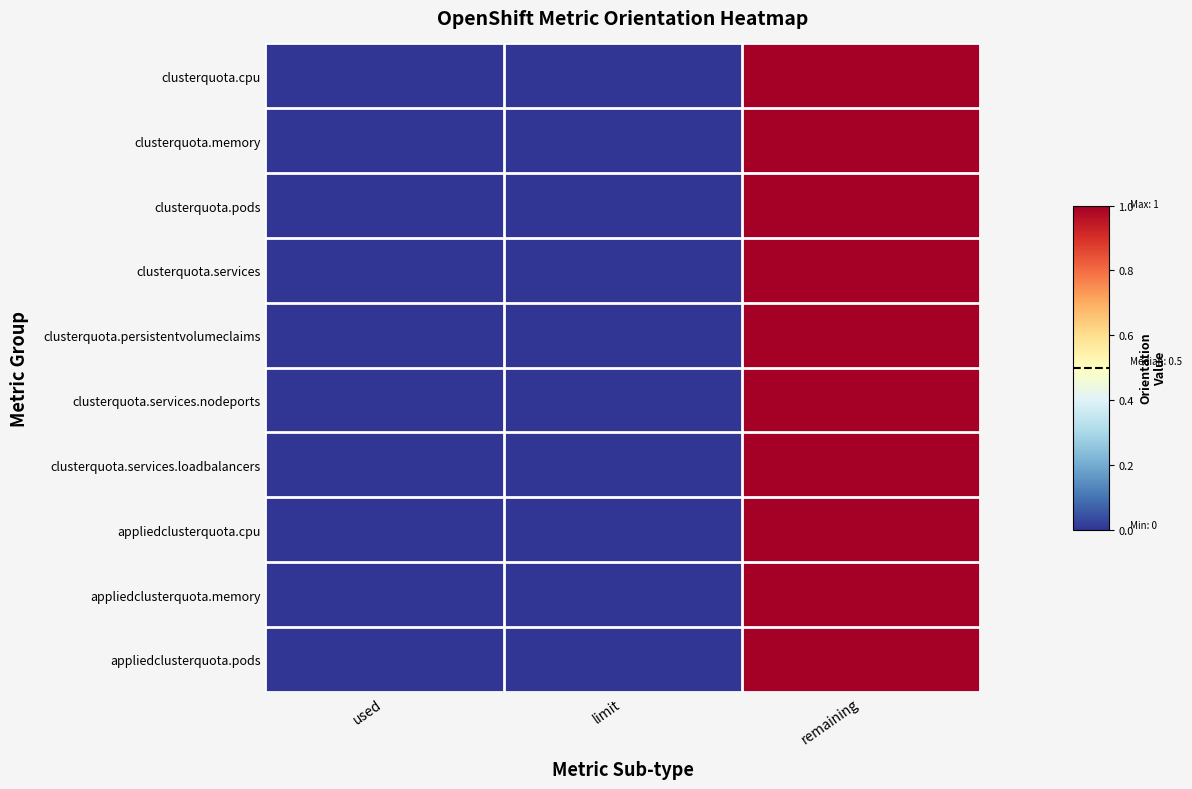

Reading left to right, what are all the values shown in this chart?

row_0: 0	0	1
row_1: 0	0	1
row_2: 0	0	1
row_3: 0	0	1
row_4: 0	0	1
row_5: 0	0	1
row_6: 0	0	1
row_7: 0	0	1
row_8: 0	0	1
row_9: 0	0	1